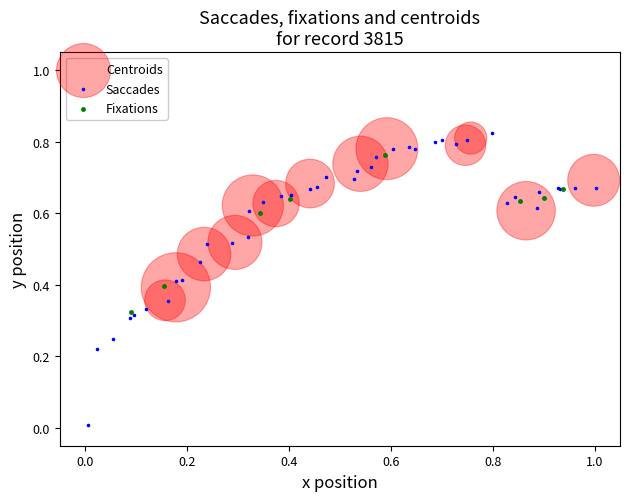

Which series reaches the minimum Y coordinate?

Saccades